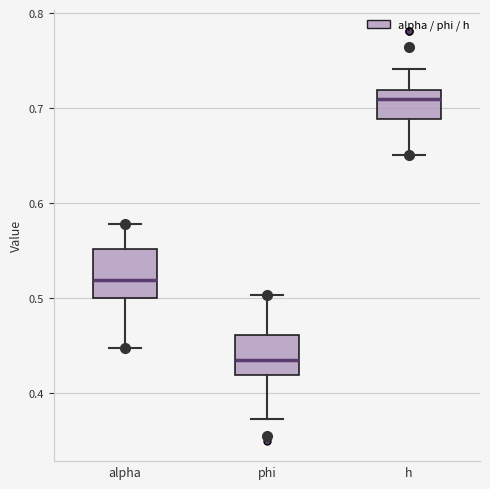

Where is the upper edge of the box for h on the y-axis? The values are not printed on the chart, so give them approximately, as read against the axis.

0.72